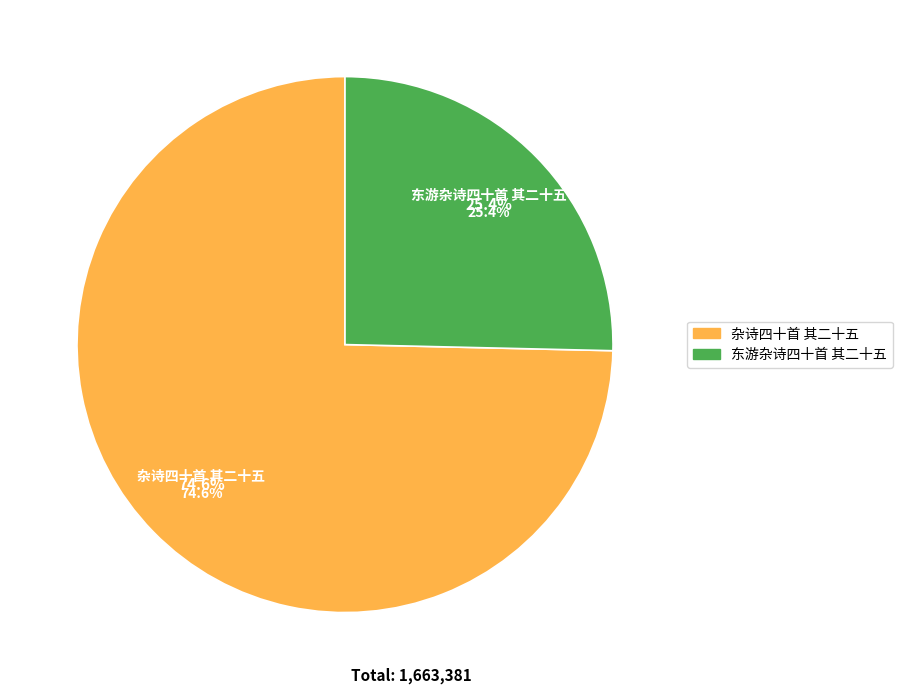

How many slices are in this pie chart?

2